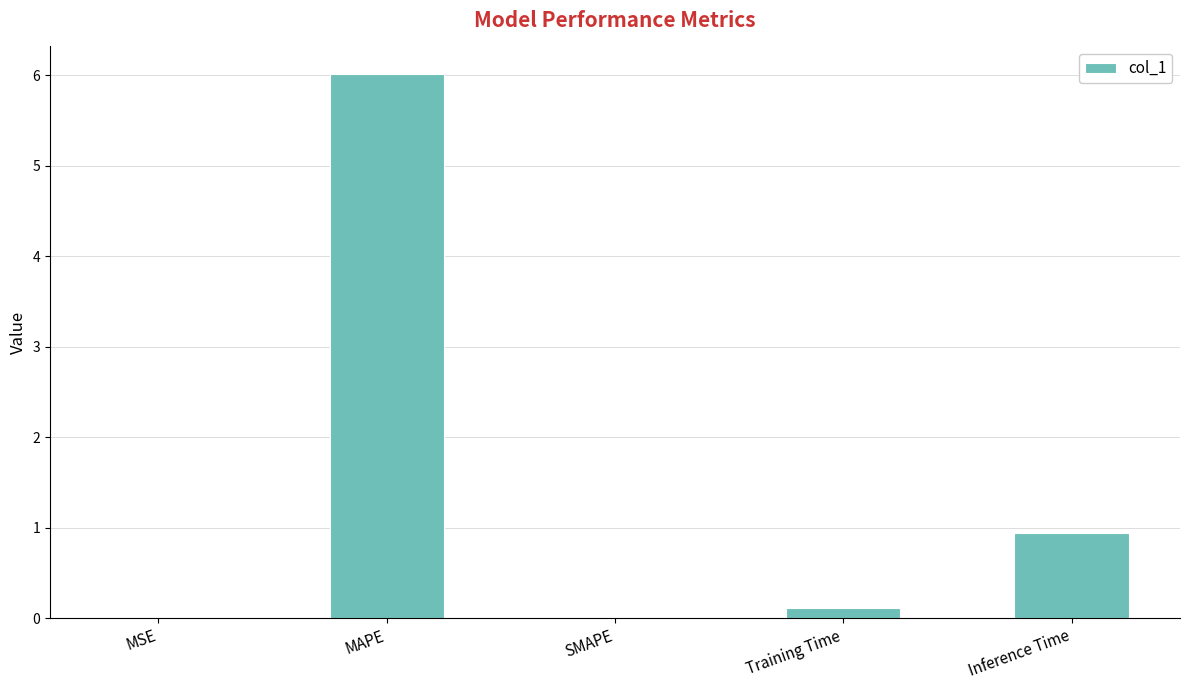

Which has a higher value, MAPE or Training Time?

MAPE